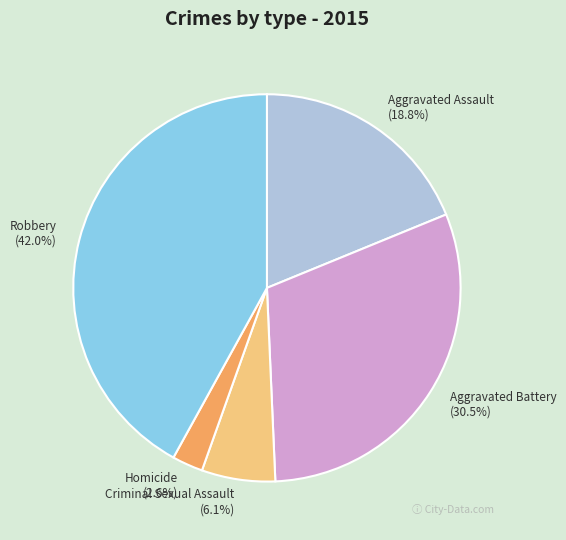

Rank the categories by value from highest to lowest.

Robbery, Aggravated Battery, Aggravated Assault, Criminal Sexual Assault, Homicide